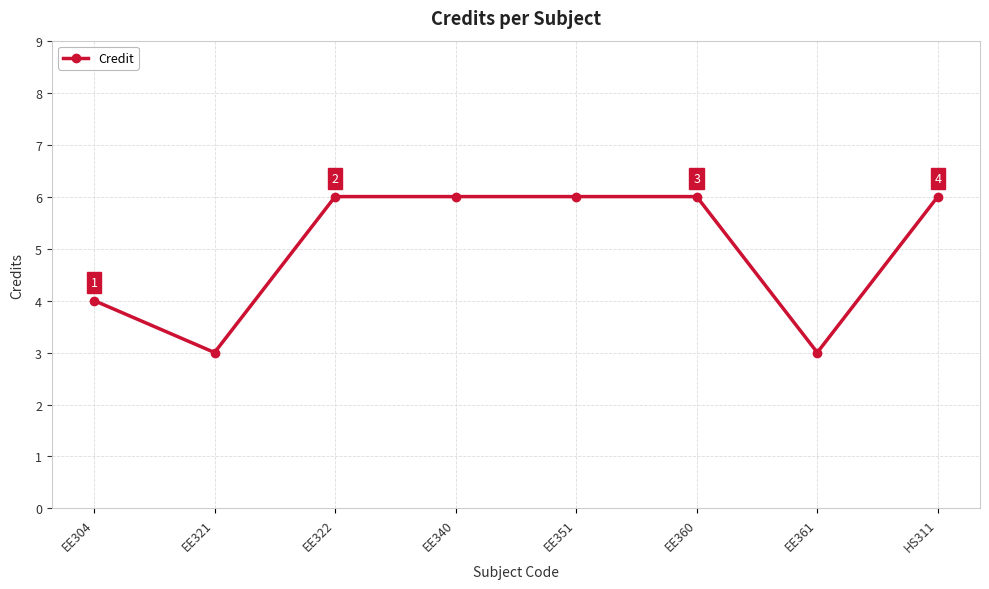

What is the maximum value shown in the chart?

6